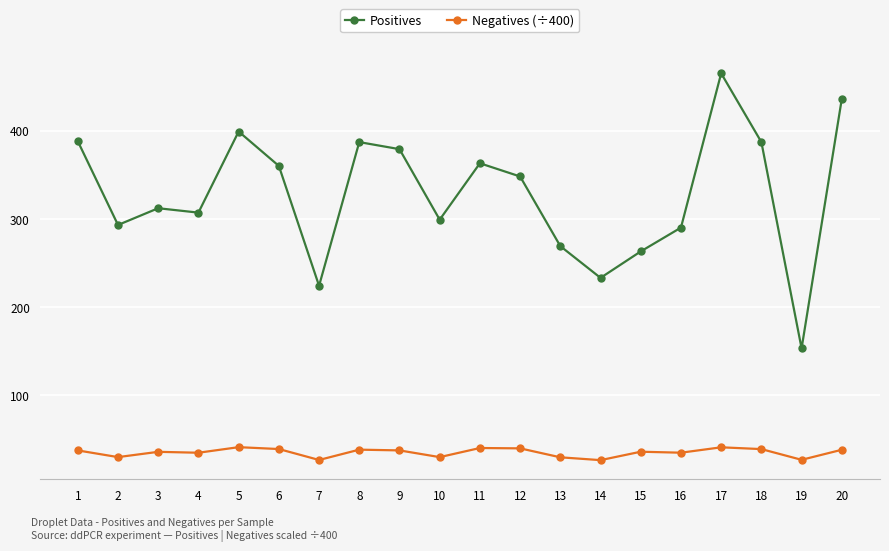

List the series in order of their peak value, lowest first.

Negatives (÷400), Positives